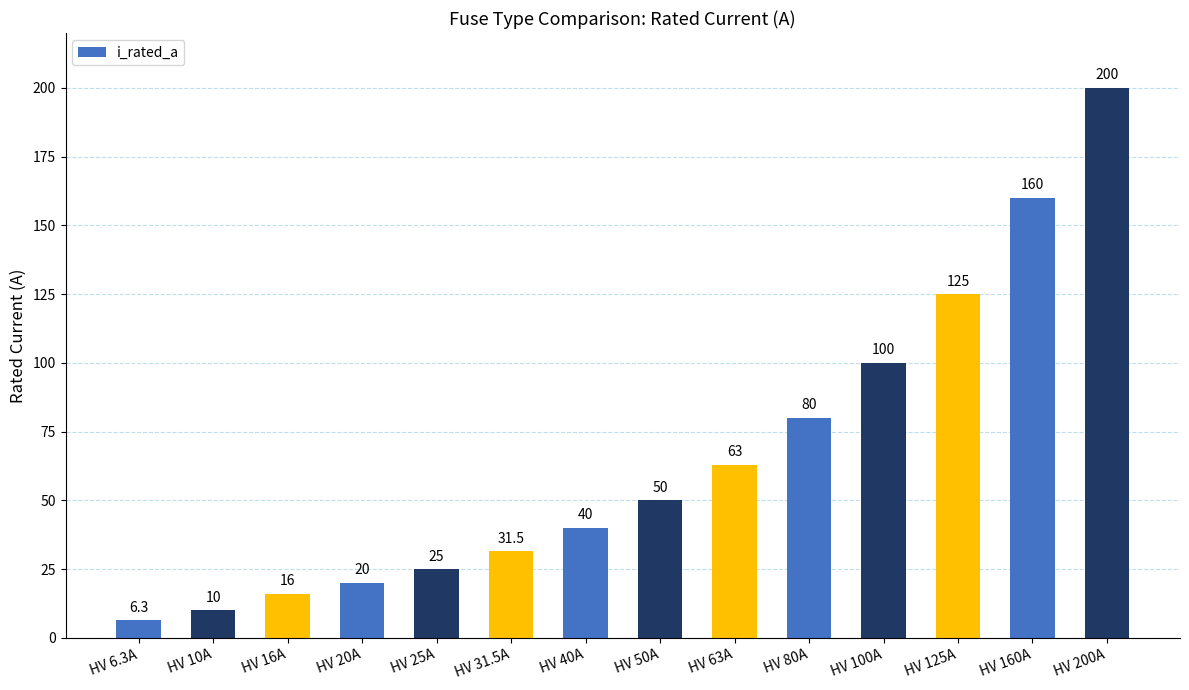

What position from the left is HV 63A?

9